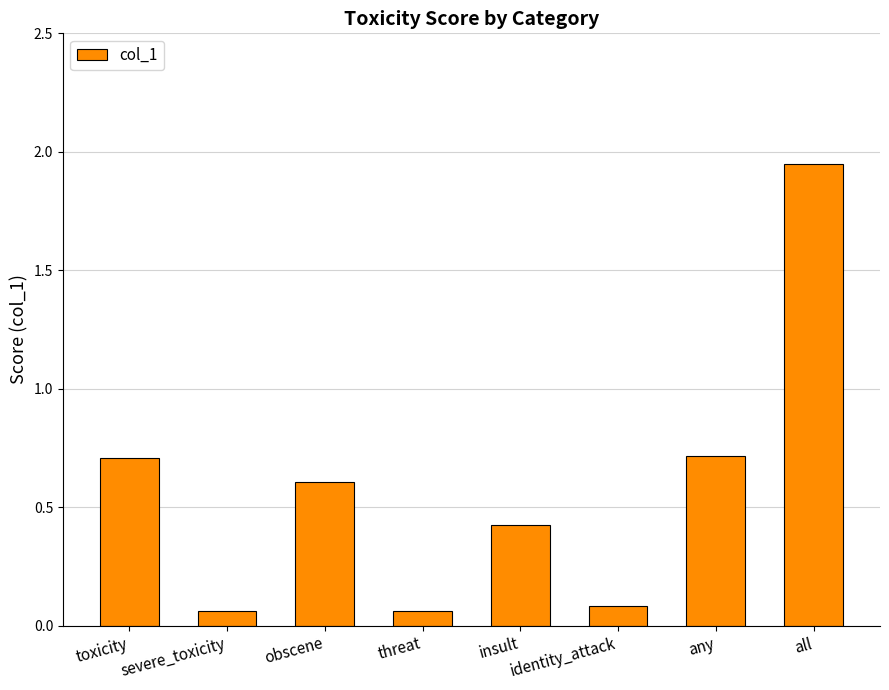

Count the number of data series in this chart.

1